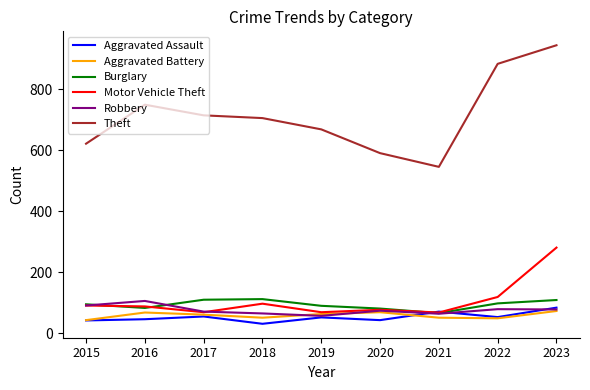

Is this an area chart (filled region under the line)?

No